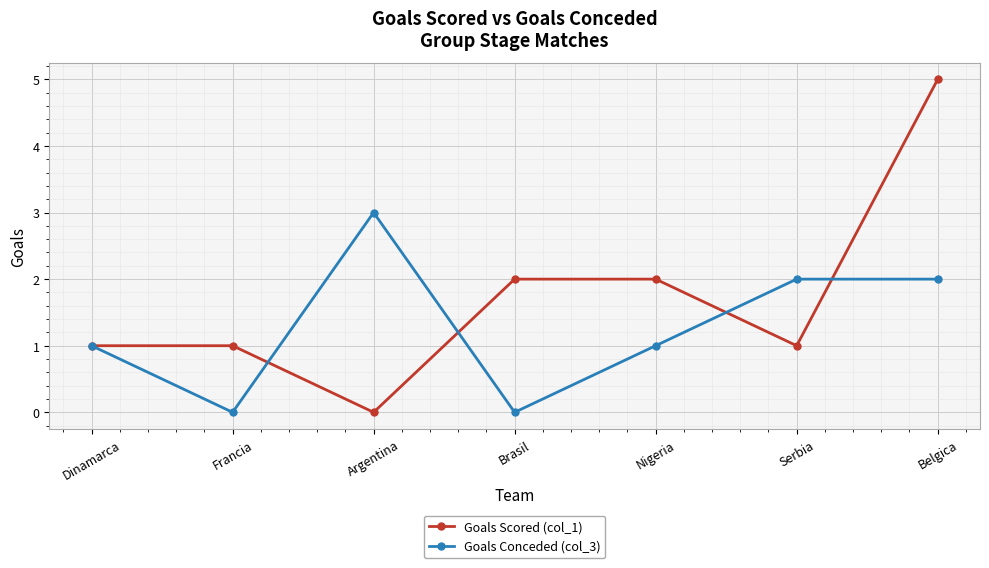

What is the spread (max minus min) of values at Belgica?

3